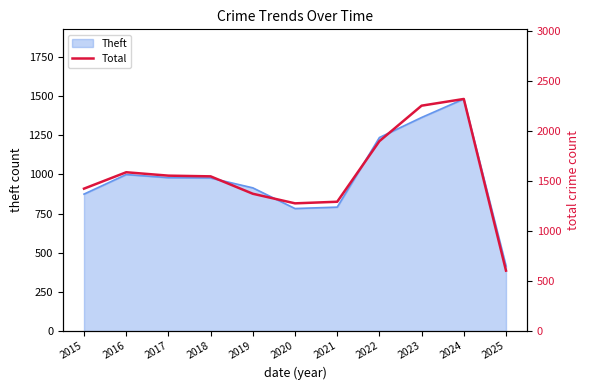

Reading right to left, extract all data points from this chart.

605	2322	2255	1900	1294	1278	1374	1548	1555	1589	1425